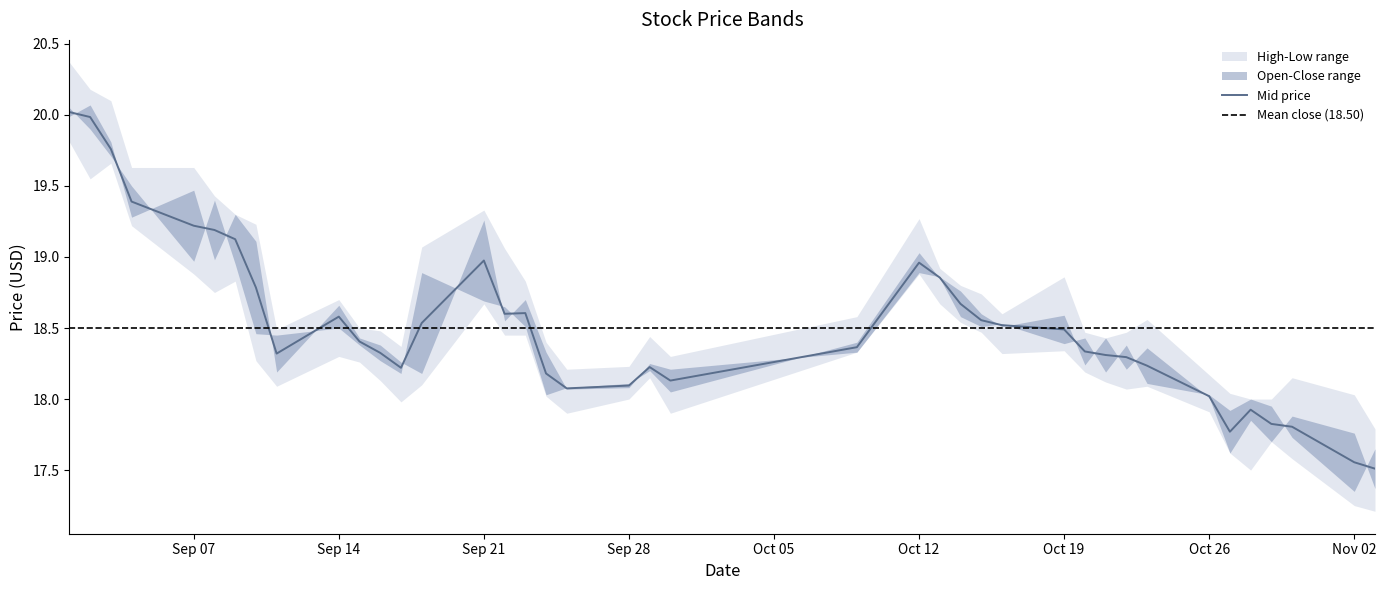

What is the minimum value shown in the chart?

17.2